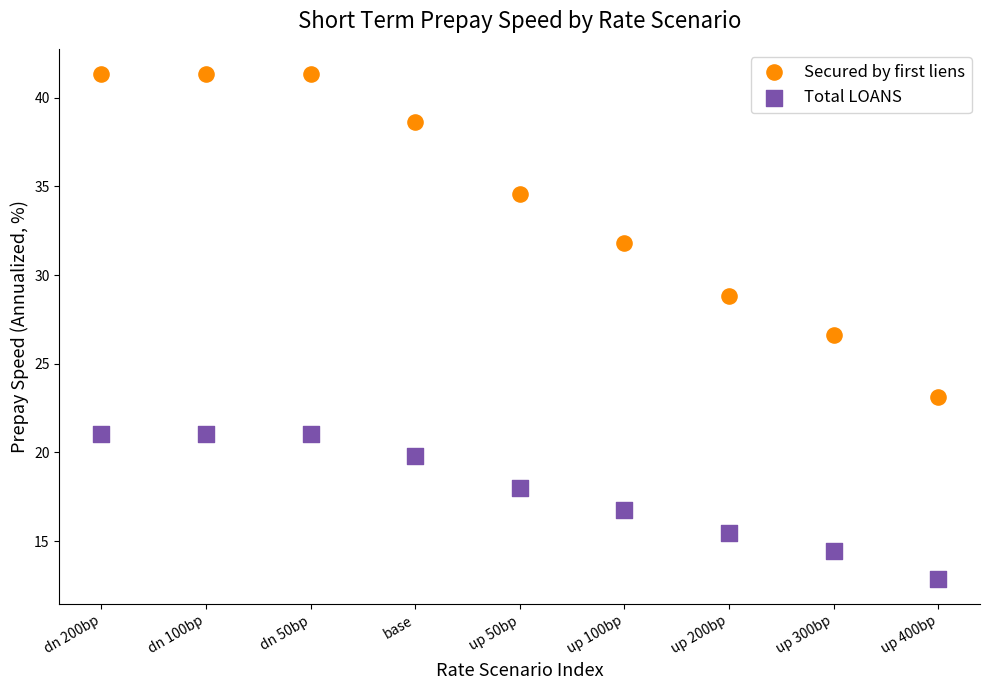

Which series reaches the minimum Y coordinate?

Total LOANS